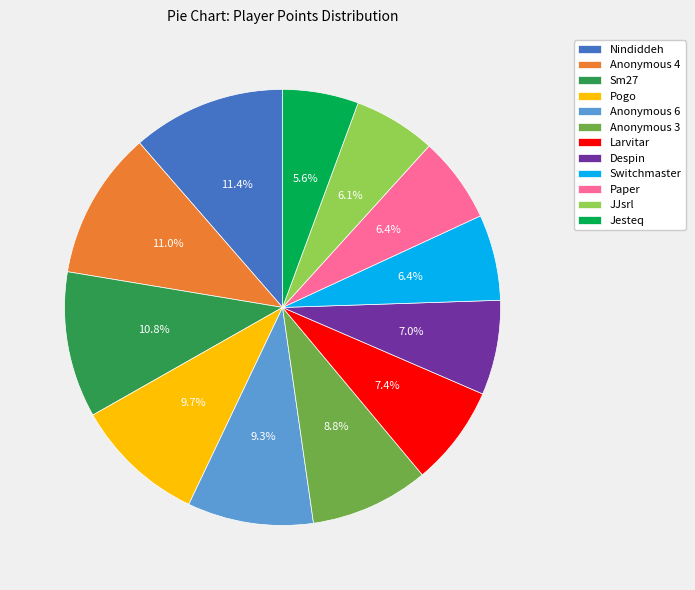

Approximately how many times larger is the value at Anonymous 3 compared to Paper?

1.4